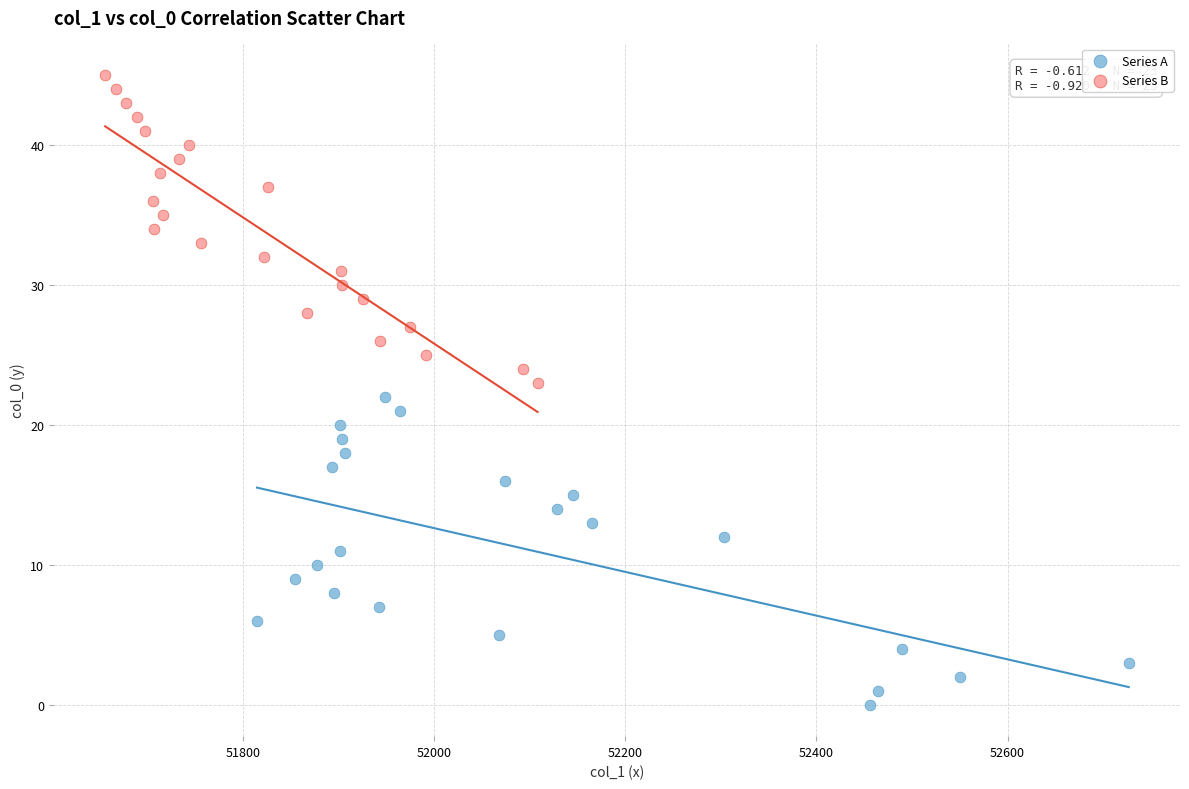

Which series reaches the maximum Y coordinate?

Series B